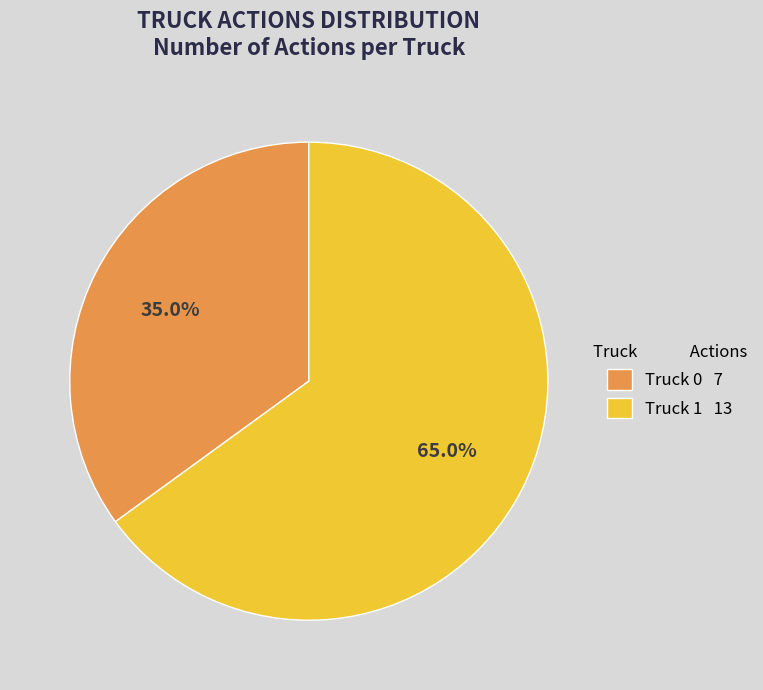

Rank the categories by value from highest to lowest.

Truck 1, Truck 0